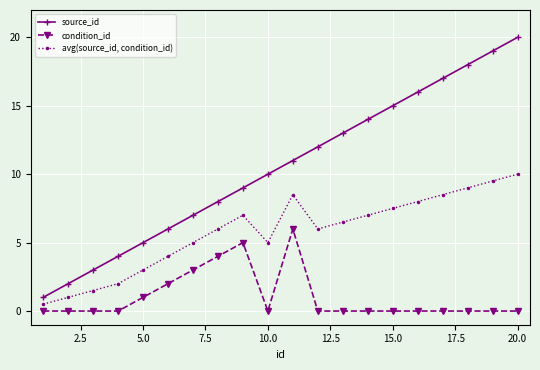

Count the number of data series in this chart.

3